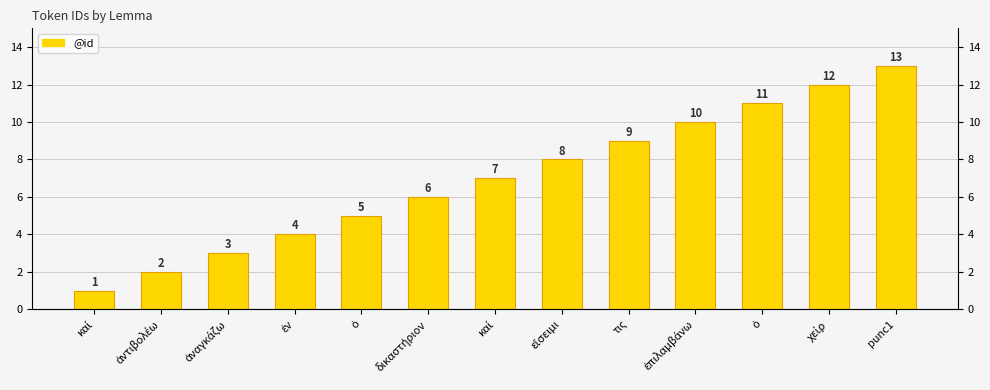

Reading right to left, transcribe all the data shown in this chart.

13	12	11	10	9	8	7	6	5	4	3	2	1